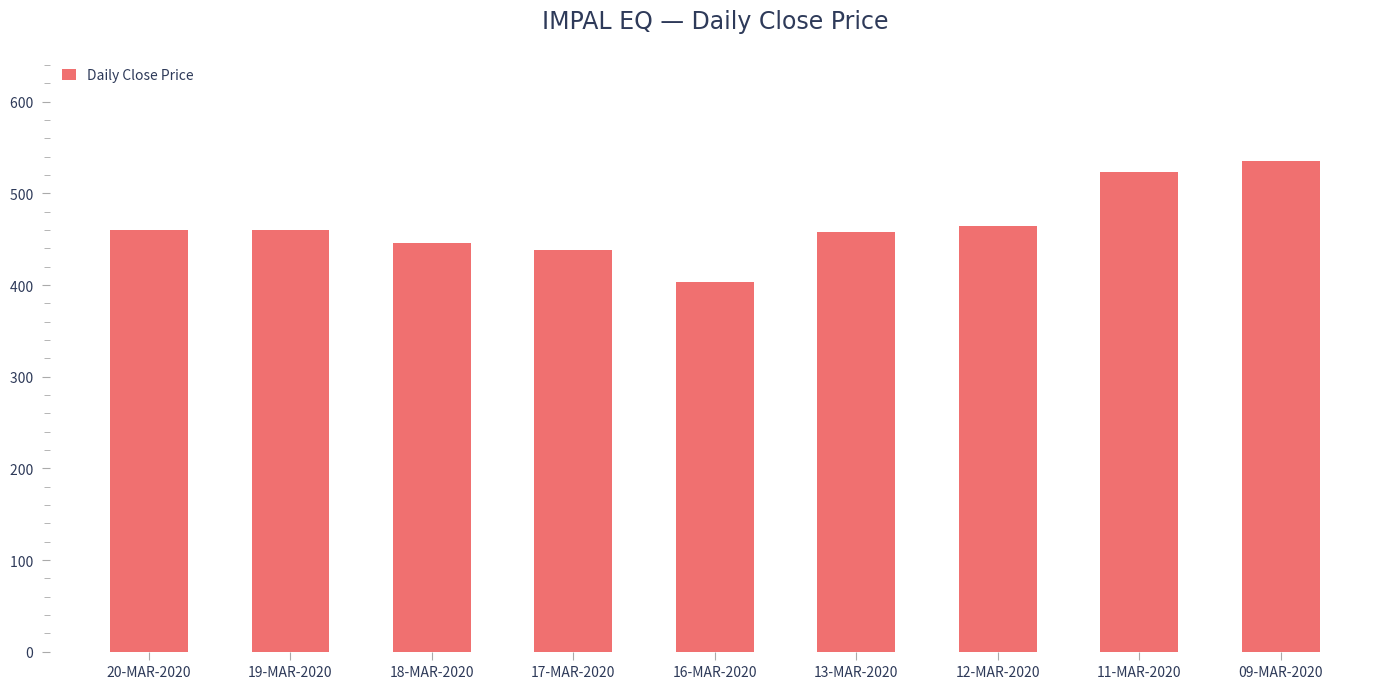

Read the value at 12-MAR-2020.

464.1